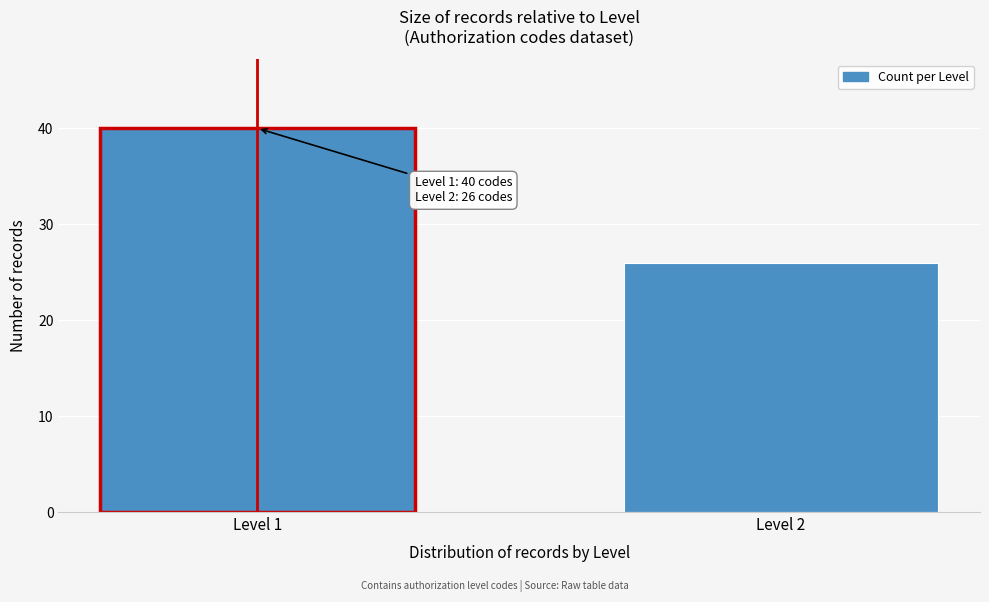

Reading left to right, what are all the values shown in this chart?

40	26